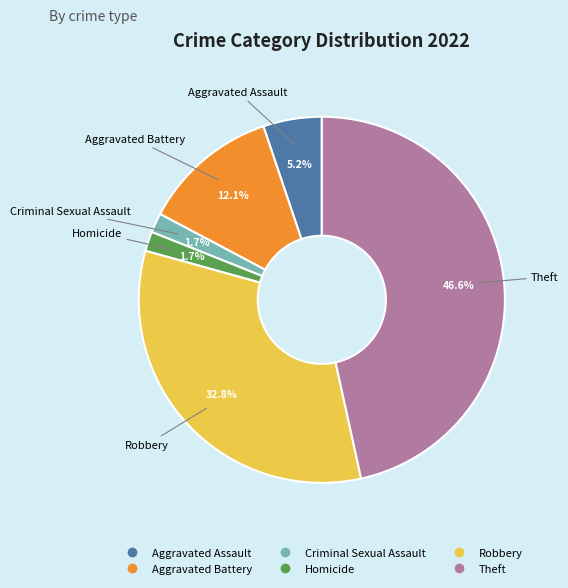

Is there any slice that represents more than half of the pie?

No